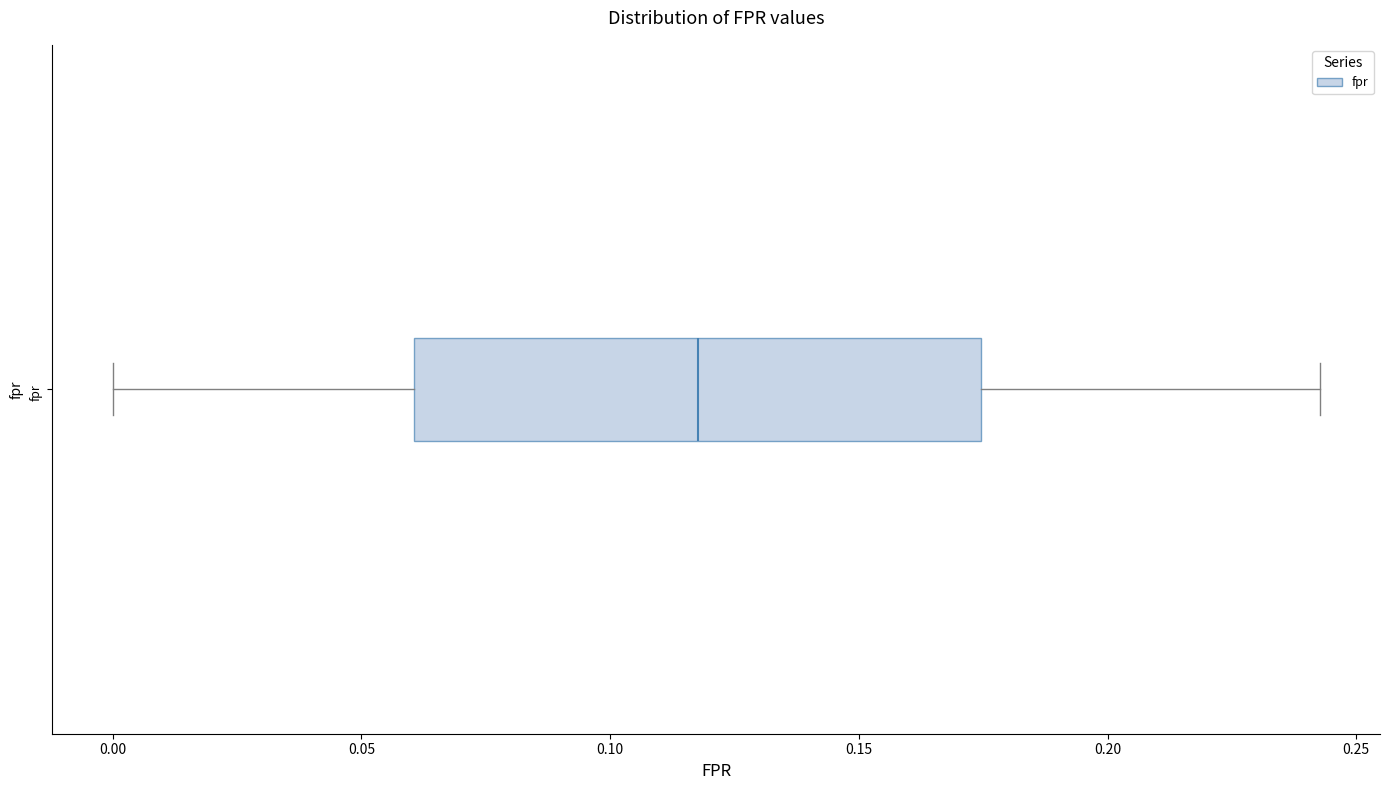

Where does the right whisker of the box for fpr end on the x-axis? The values are not printed on the chart, so give them approximately, as read against the axis.

0.245